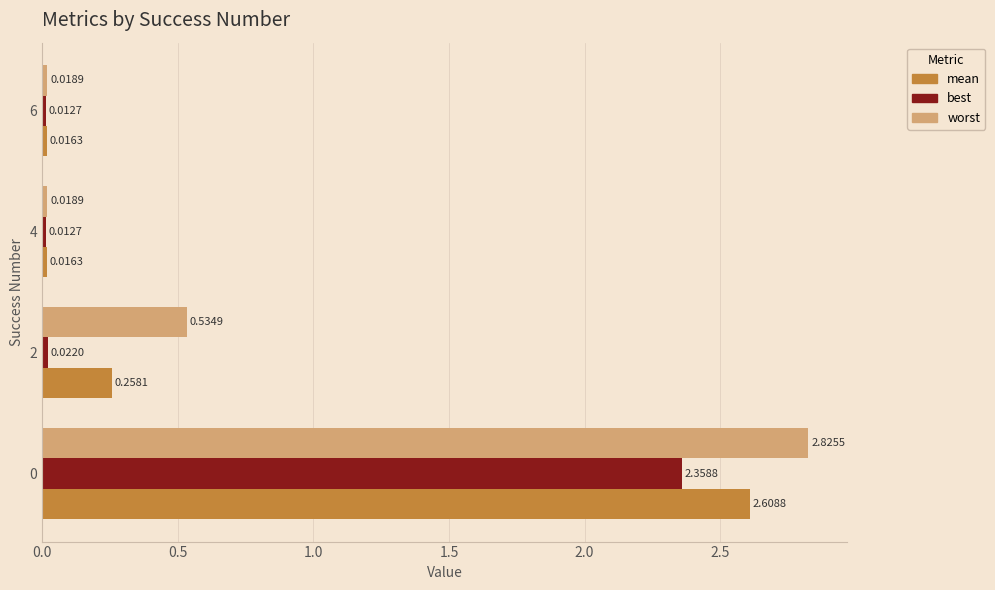

Rank the series by their average value, from highest to lowest.

worst, mean, best